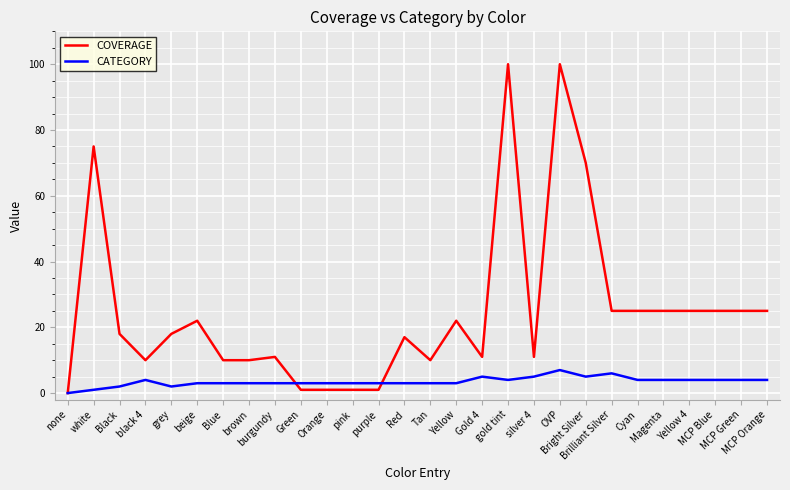

Reading right to left, list all the values displayed in this chart.

COVERAGE: MCP Orange=25	MCP Green=25	MCP Blue=25	Yellow 4=25	Magenta=25	Cyan=25	Brilliant Silver=25	Bright Silver=70	OVP=100	silver 4=11	gold tint=100	Gold 4=11	Yellow=22	Tan=10	Red=17	purple=1	pink=1	Orange=1	Green=1	burgundy=11	brown=10	Blue=10	beige=22	grey=18	black 4=10	Black=18	white=75	none=0
CATEGORY: MCP Orange=4	MCP Green=4	MCP Blue=4	Yellow 4=4	Magenta=4	Cyan=4	Brilliant Silver=6	Bright Silver=5	OVP=7	silver 4=5	gold tint=4	Gold 4=5	Yellow=3	Tan=3	Red=3	purple=3	pink=3	Orange=3	Green=3	burgundy=3	brown=3	Blue=3	beige=3	grey=2	black 4=4	Black=2	white=1	none=0